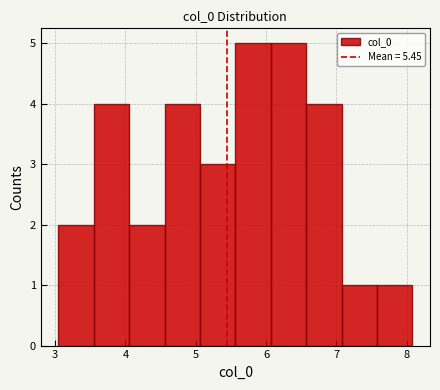

Reading left to right, list every bar in this chart as the range it spans on the x-axis followed by its height. Neither the bar edges nor the heights are printed on the chart, so give them approximately, as read against the axes.

3.0 to 3.5: 2
3.5 to 4.1: 4
4.1 to 4.6: 2
4.6 to 5.1: 4
5.1 to 5.6: 3
5.6 to 6.1: 5
6.1 to 6.6: 5
6.6 to 7.1: 4
7.1 to 7.6: 1
7.6 to 8.1: 1